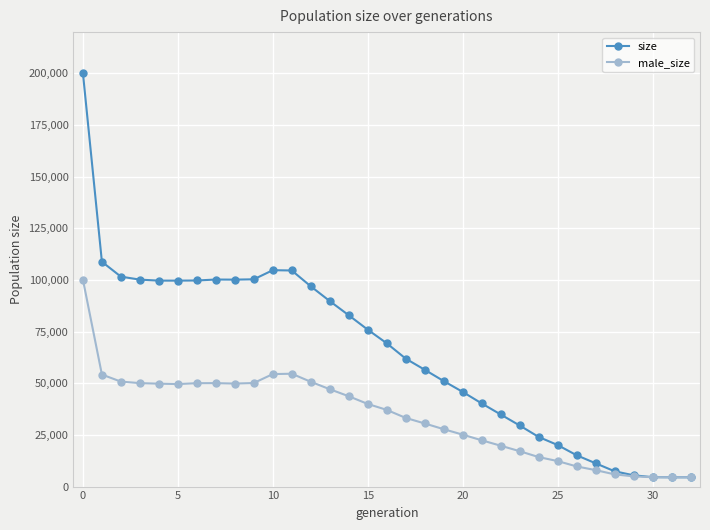

What is the maximum value shown in the chart?

200218